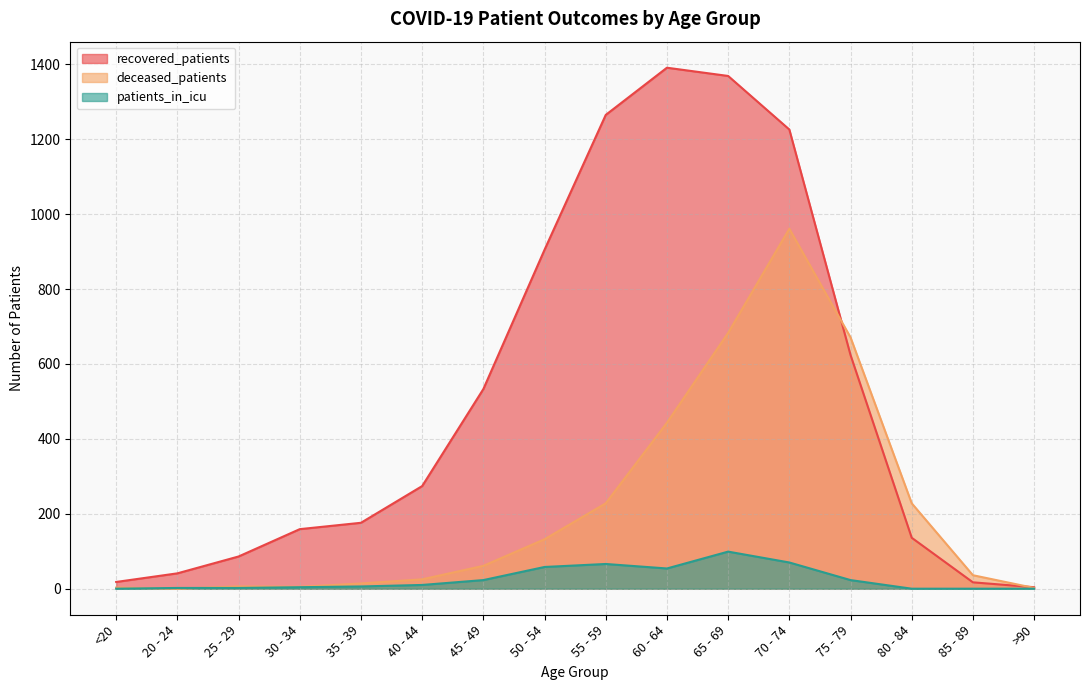

What is the difference between the recovered_patients values at >90 and 75 - 79?

620